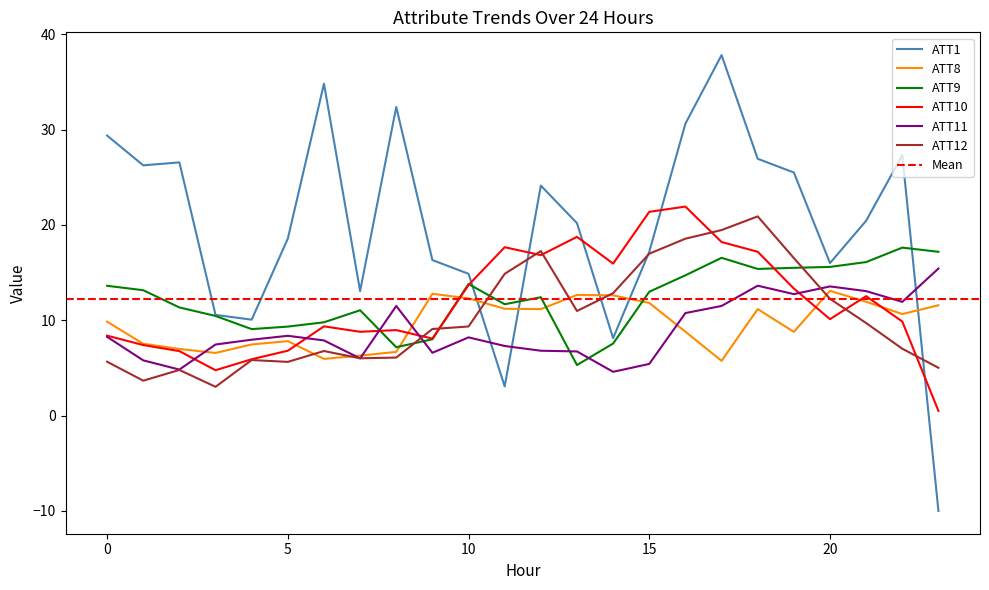

The value of ATT12 at 21 is 2.5. True or false?

False